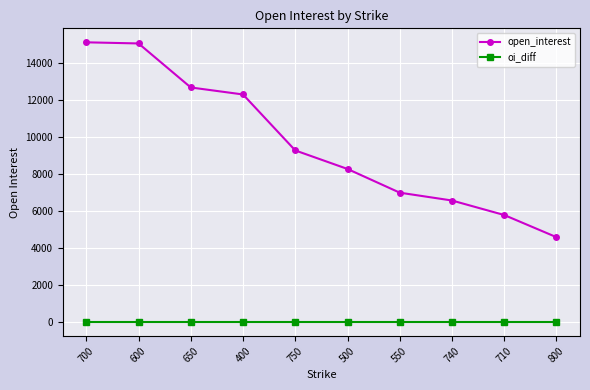

What is the total value across all series at 700?

15102